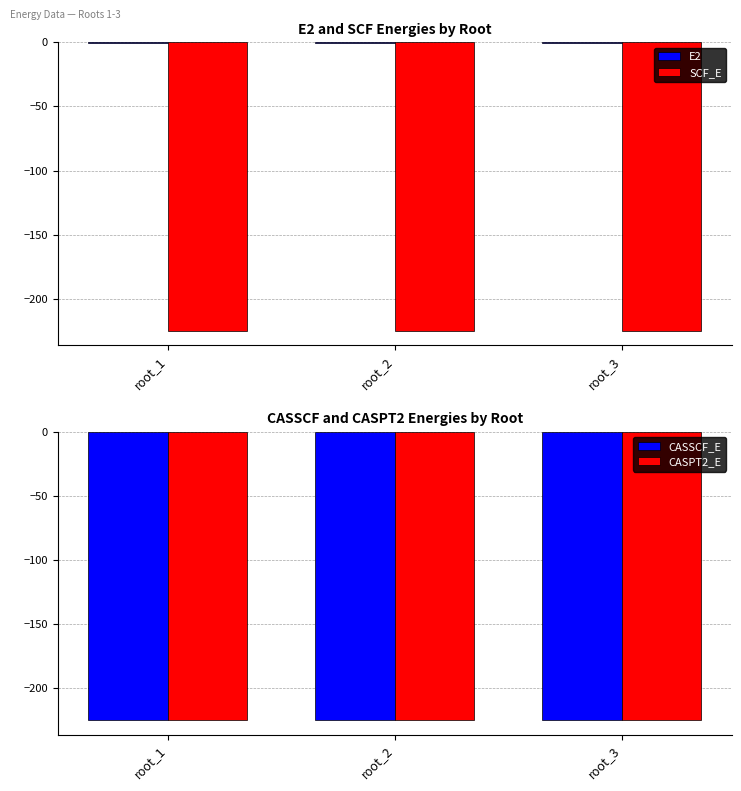

What are all the series names shown in the legend?

E2, SCF_E, CASSCF_E, CASPT2_E